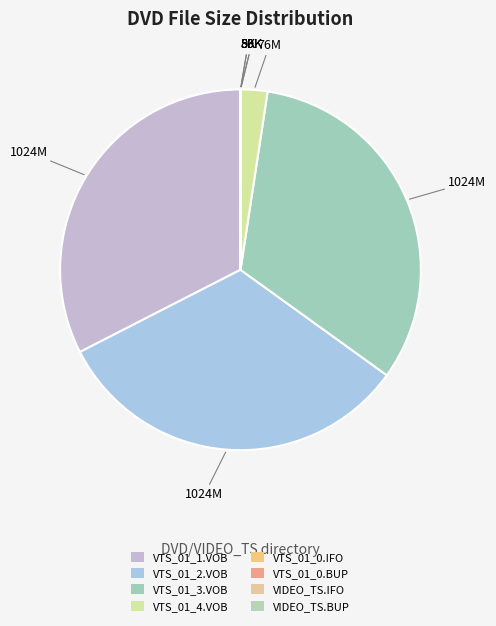

Is there a majority slice in this chart?

No